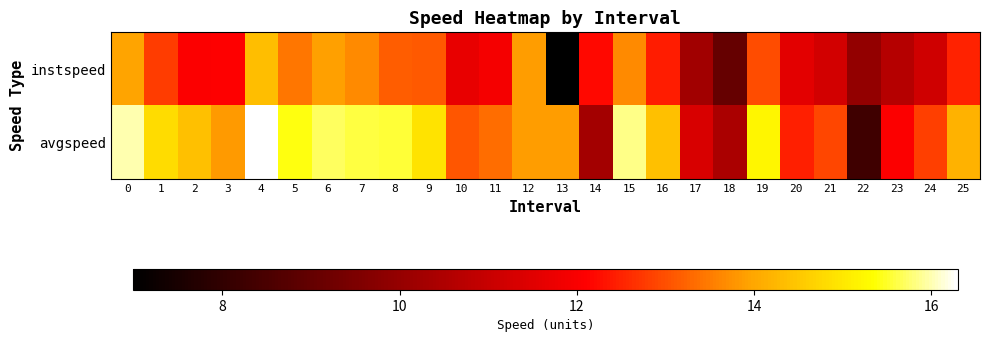

Reading left to right, what are all the values shown in this chart?

instspeed: 0=14.0	1=12.8	2=12.1	3=12.1	4=14.4	5=13.4	6=13.9	7=13.7	8=13.2	9=13.1	10=11.7	11=11.9	12=13.9	13=7.0	14=12.2	15=13.7	16=12.4	17=10.2	18=9.0	19=13.0	20=11.6	21=11.2	22=9.9	23=10.6	24=11.2	25=12.5
avgspeed: 0=16.0	1=14.8	2=14.4	3=13.9	4=16.3	5=15.4	6=15.7	7=15.6	8=15.5	9=14.9	10=13.1	11=13.3	12=13.9	13=13.9	14=10.3	15=15.8	16=14.4	17=11.3	18=10.4	19=15.2	20=12.5	21=12.9	22=8.3	23=12.1	24=12.8	25=14.2